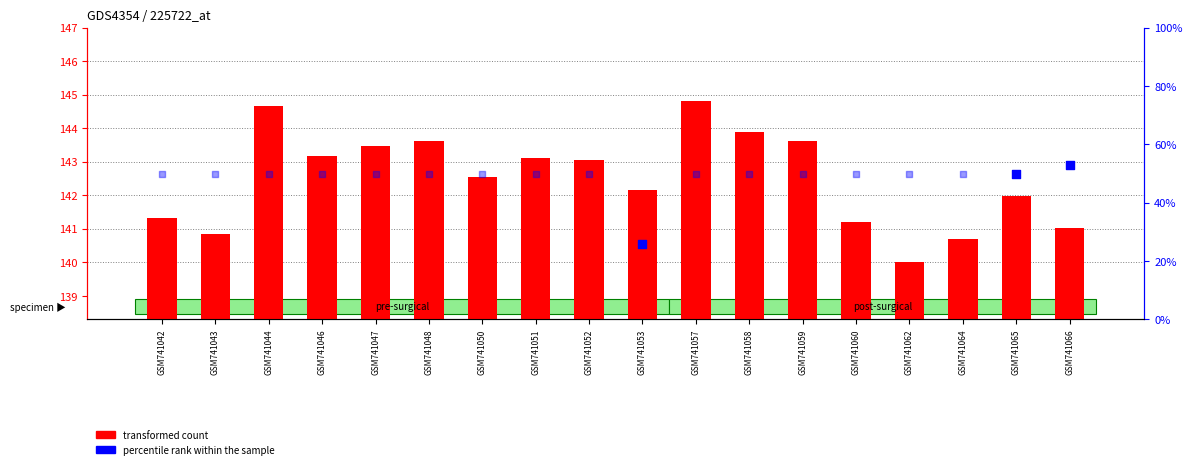

Approximately how many times larger is the value at GSM741060 compared to GSM741065?

1.0